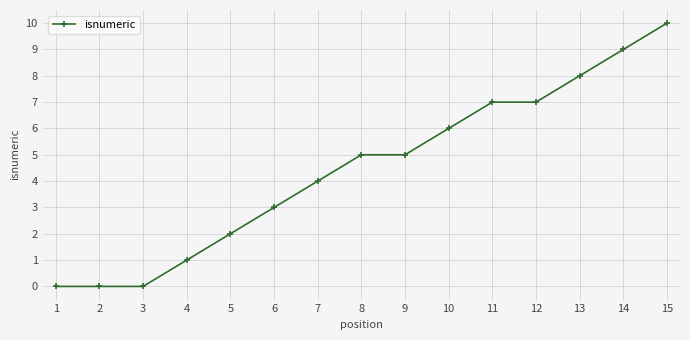

What is the difference between the values at 5 and 14?

7